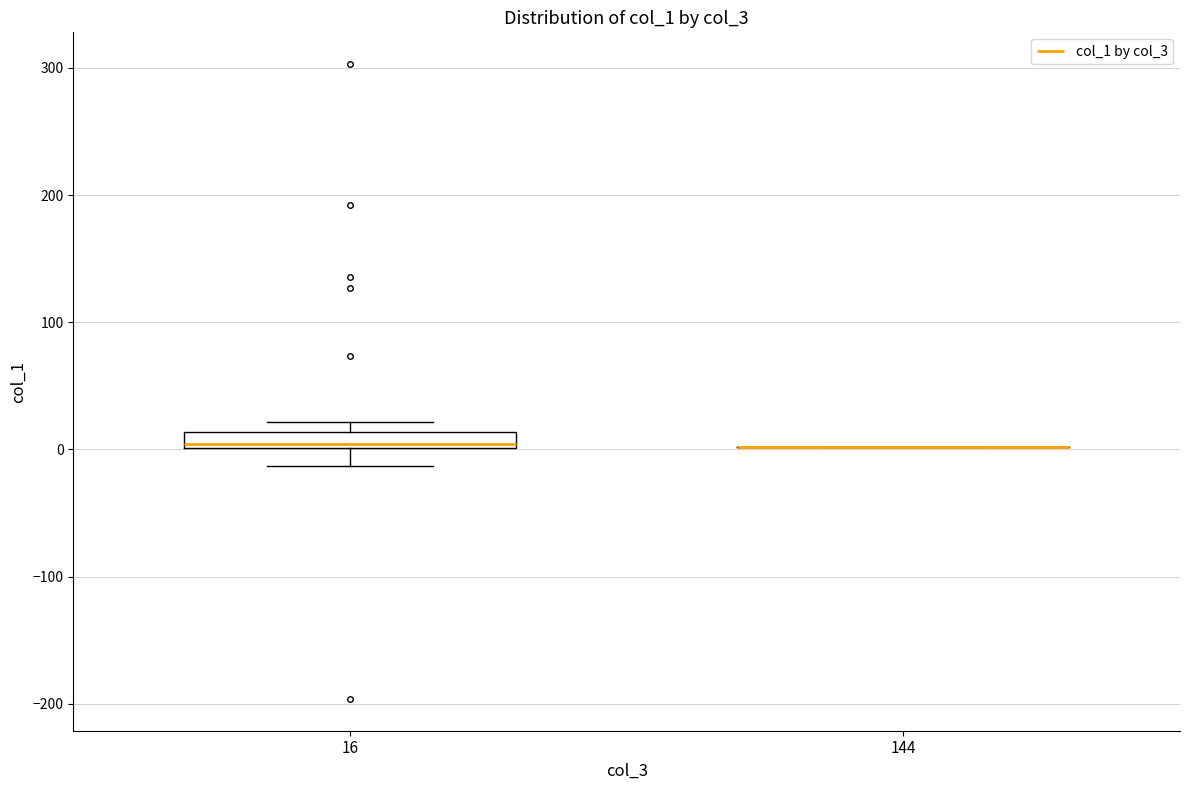

Which box is the tallest, from its lower edge to its upper edge?

16